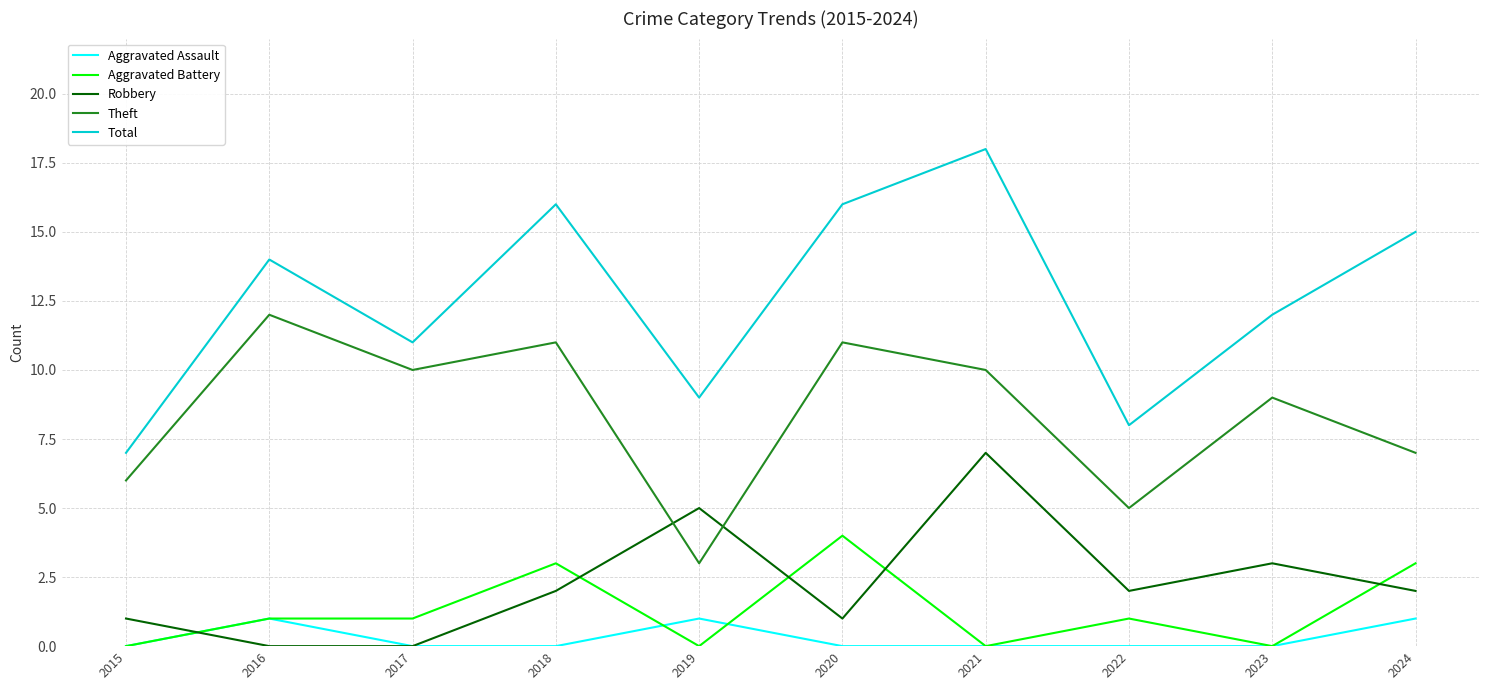

What is the highest value of the Aggravated Assault series?

1